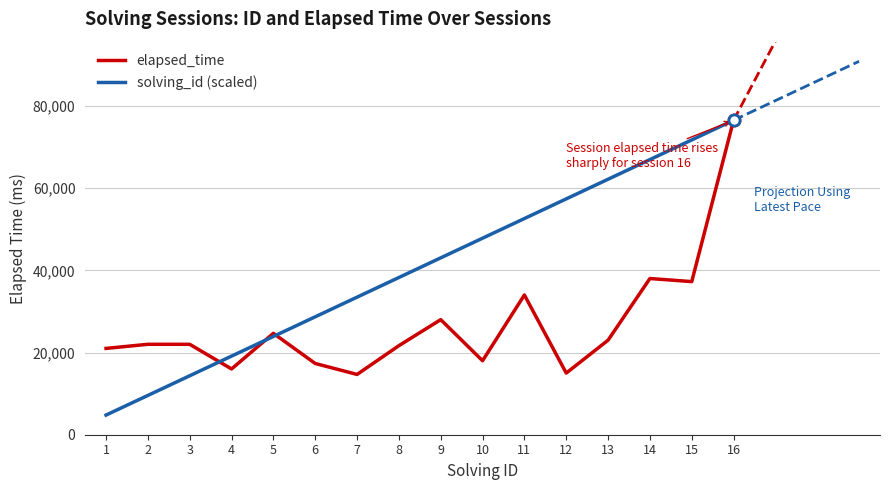

Is the value of solving_id (scaled) at 12 greater than the value of elapsed_time at 13?

Yes